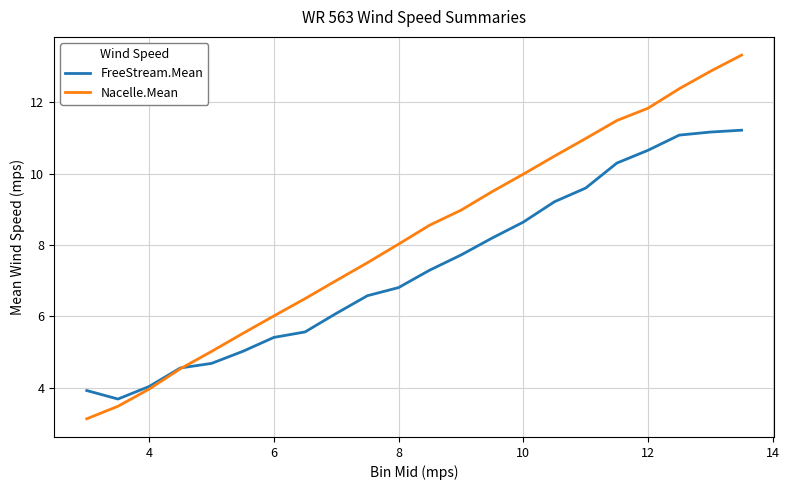

Which series has the largest total across all categories?

Nacelle.Mean